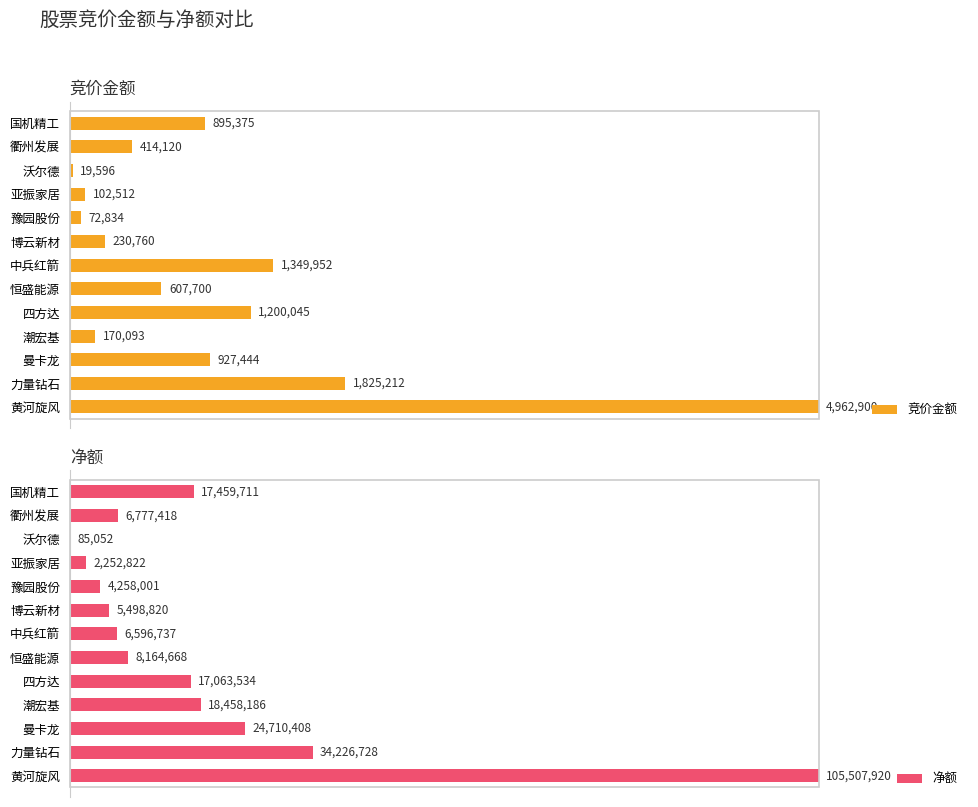

At which category is the sum across all series the highest?

黄河旋风